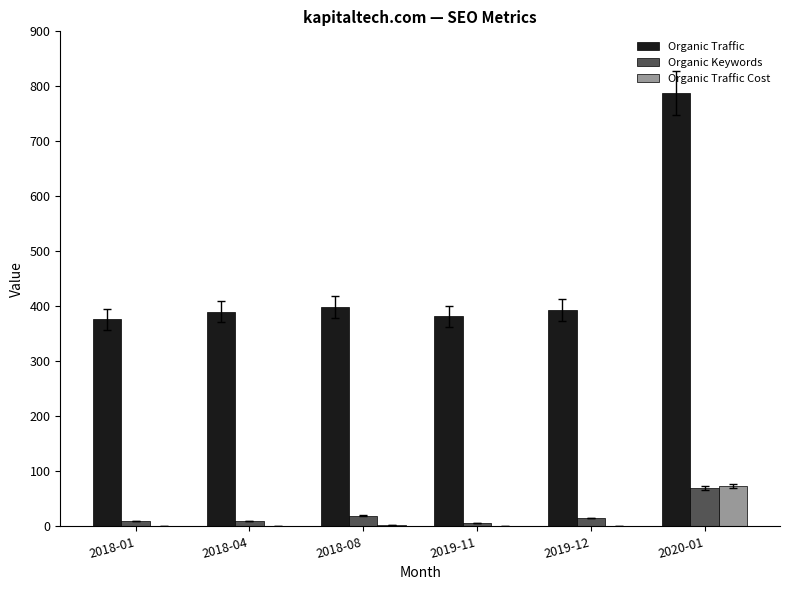

What is the sum of all Organic Traffic values?

2727